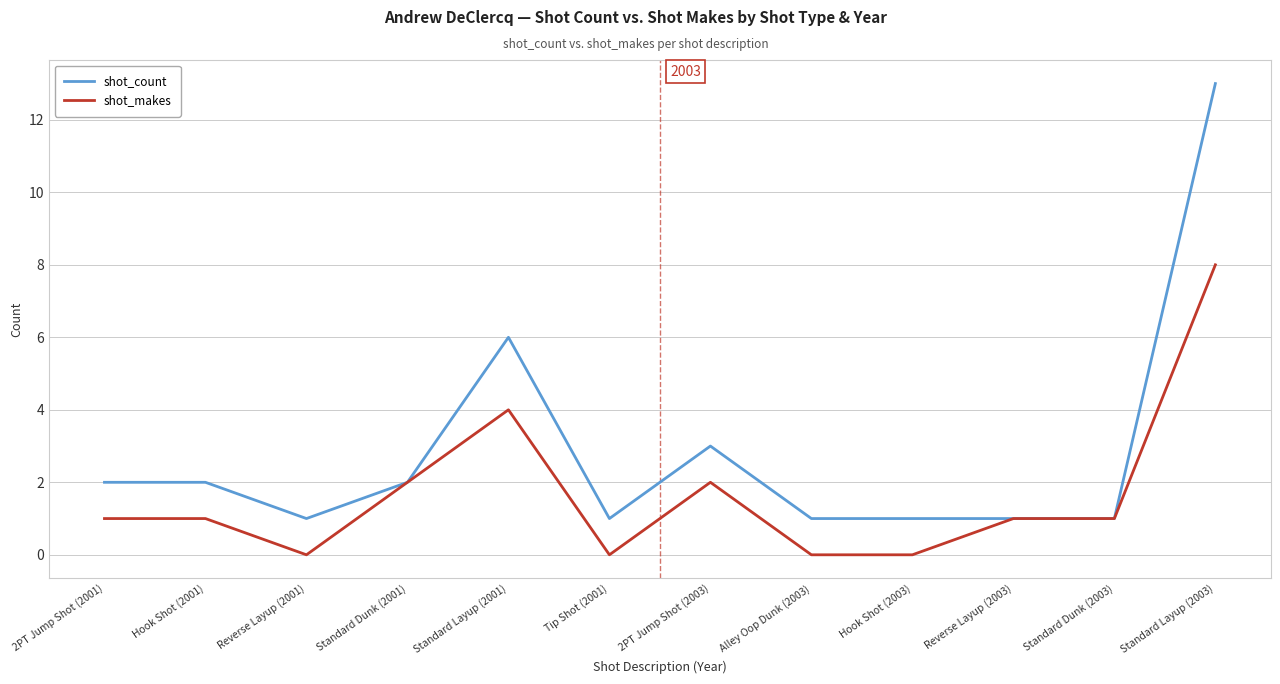

Where is shot_count nearest to the value 7?

Standard Layup (2001)